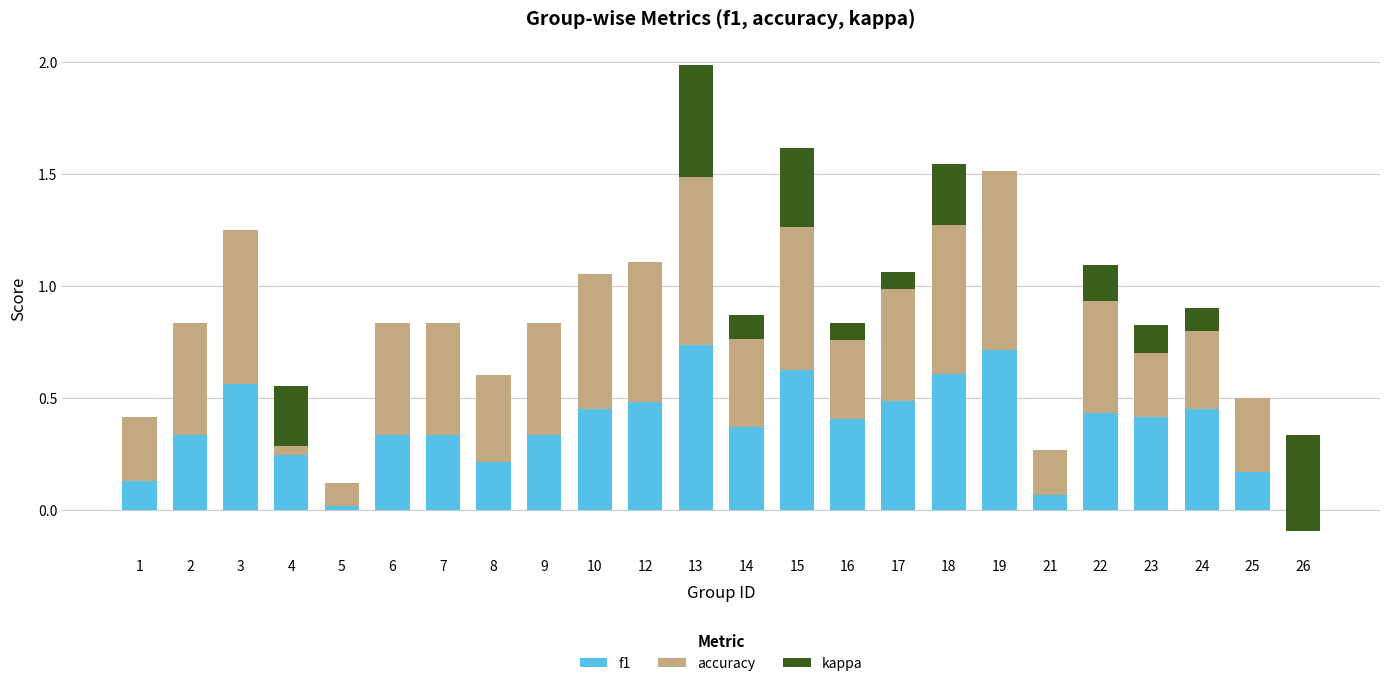

Is it true that f1 equals 0.2 at 8?

True